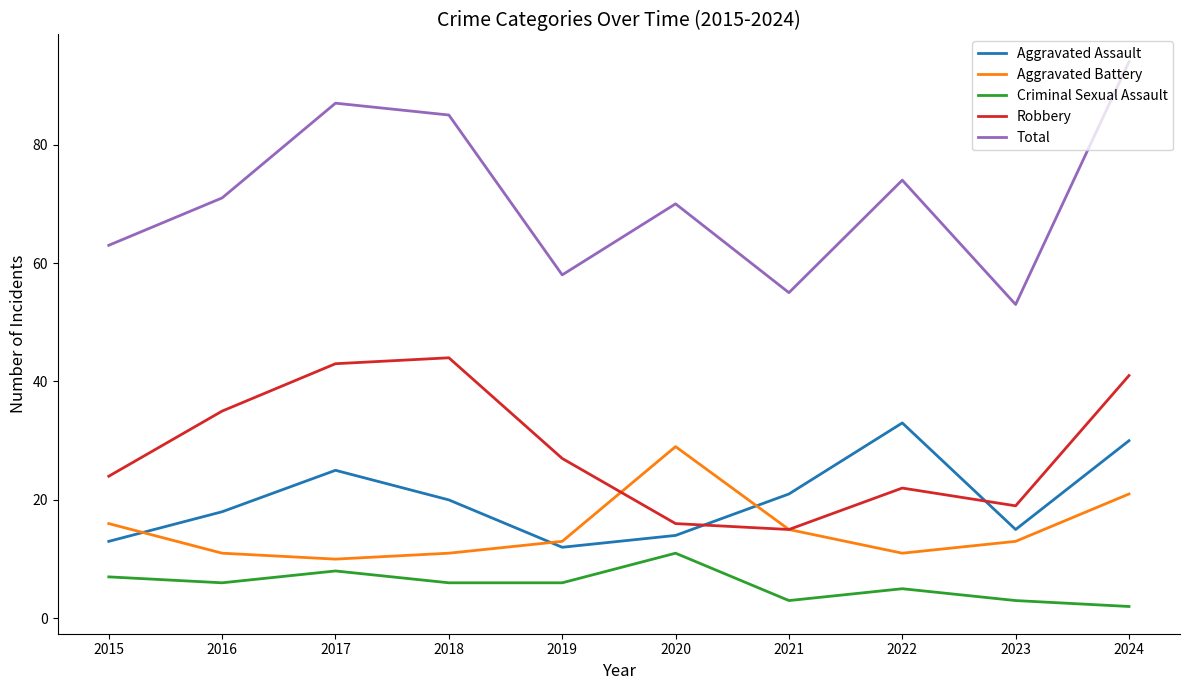

True or false: Aggravated Assault and Total cross at least once.

False